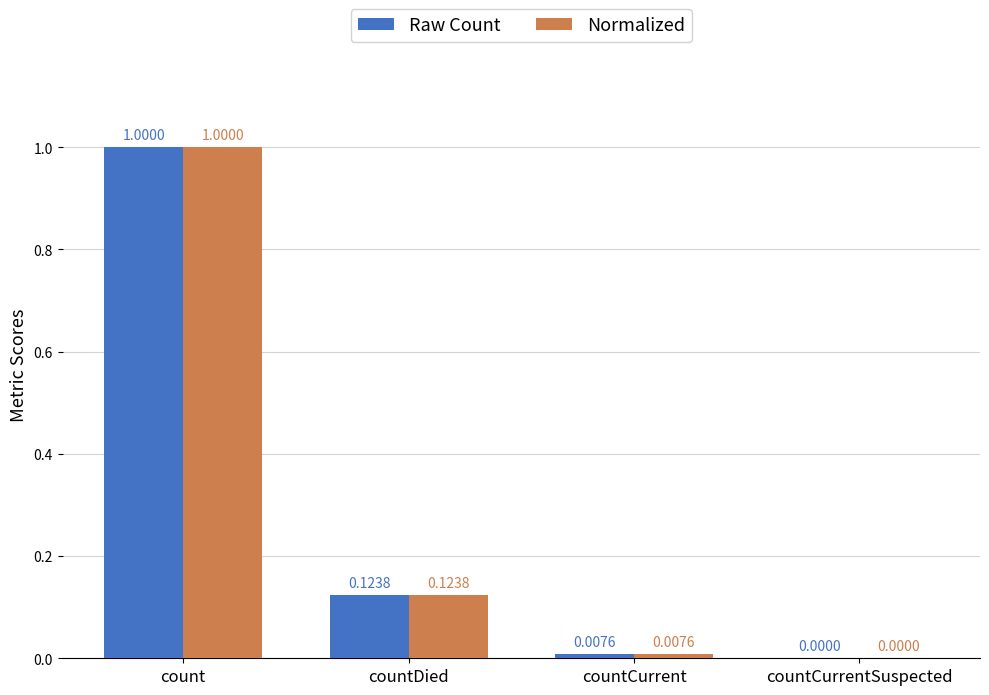

At which label does Raw Count reach its peak?

count